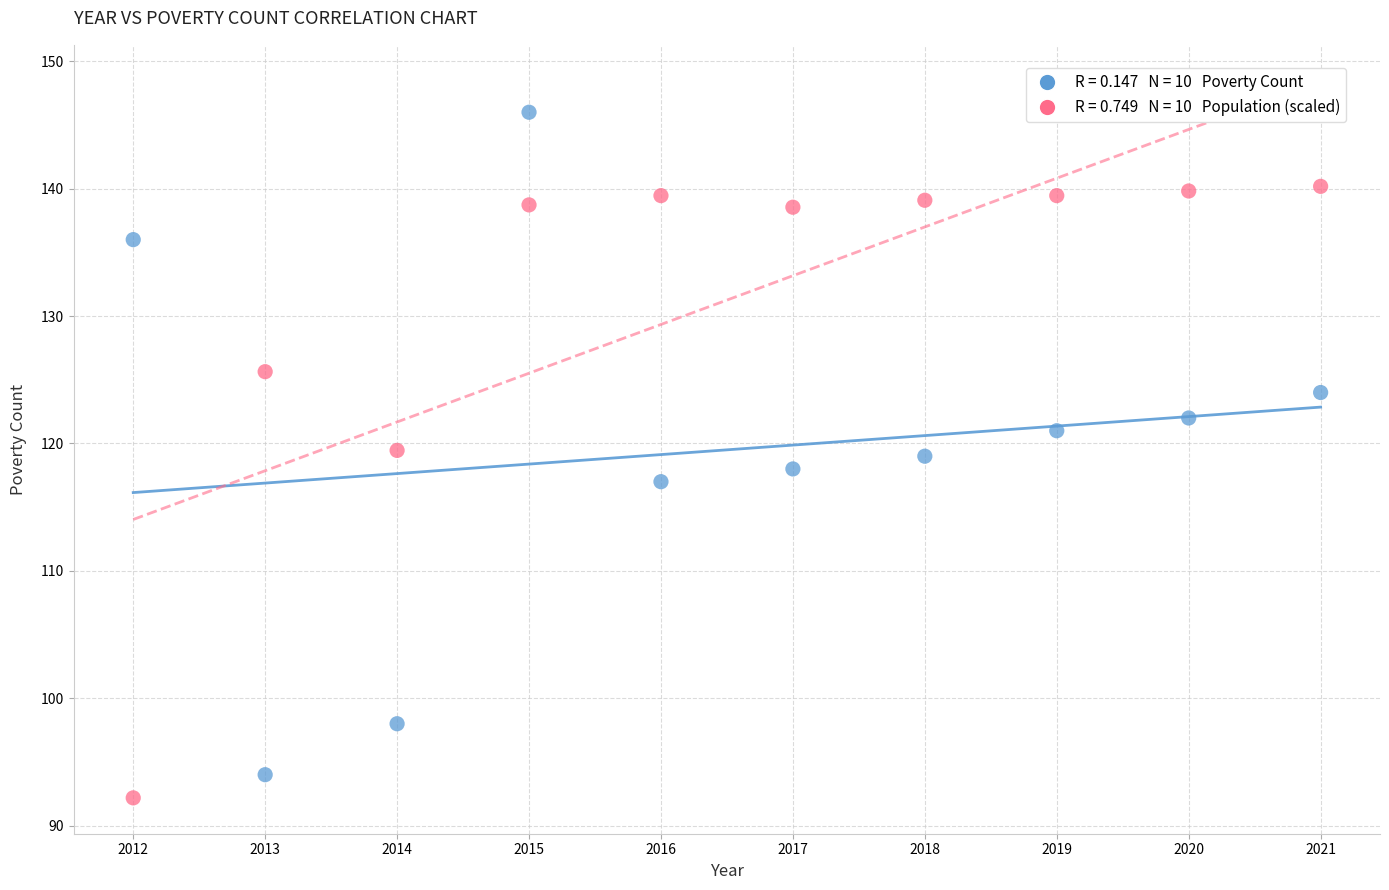

Across all data points, what is the range of Y values (max minus min)?

53.8